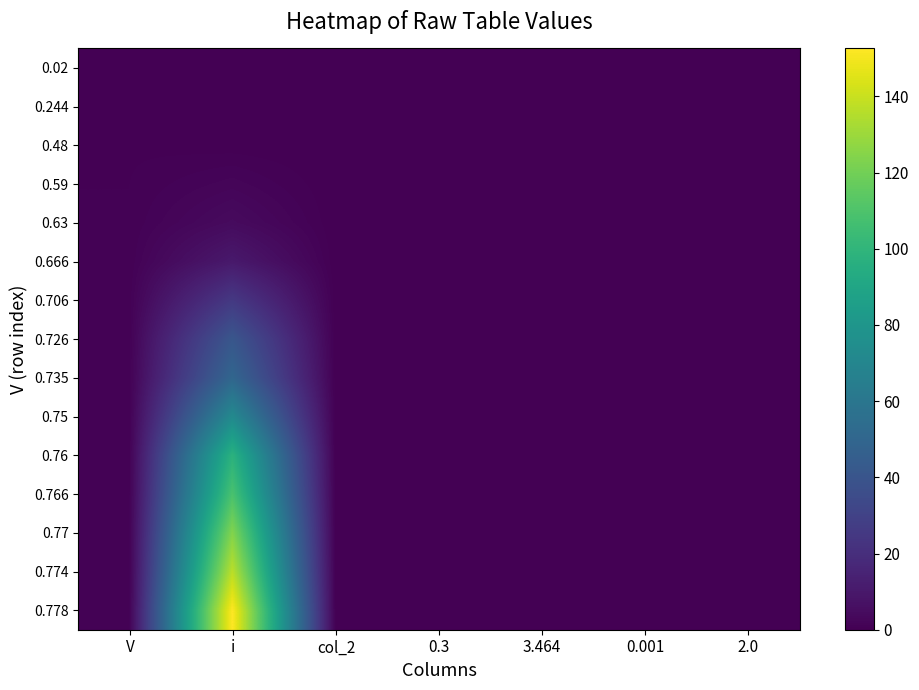

Count the number of categories in the chart.

7